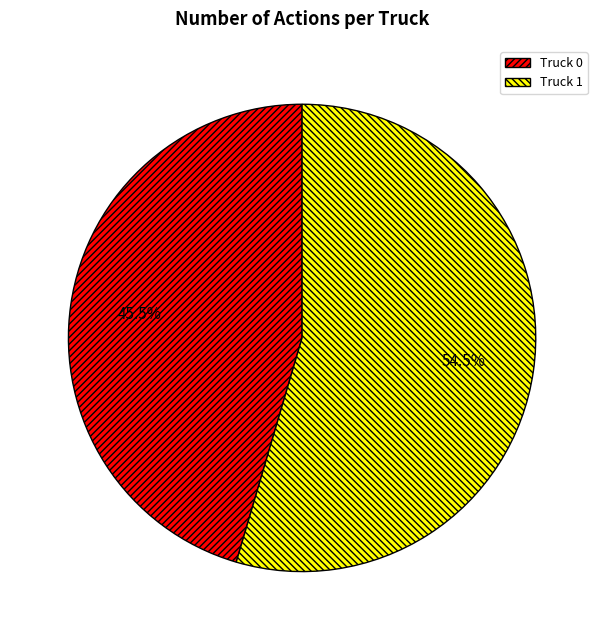

What percentage do Truck 0 and Truck 1 together represent?

100.0%